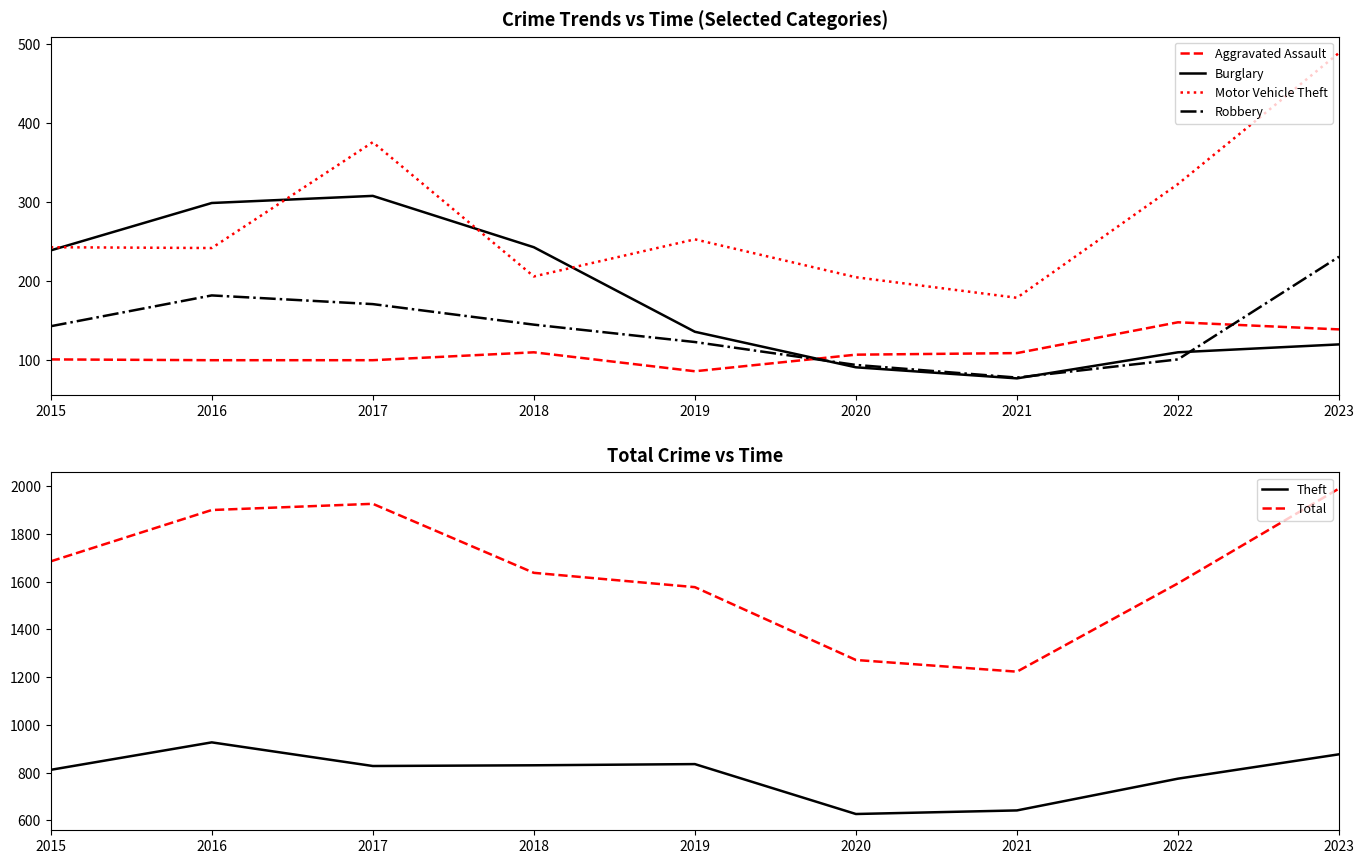

Which series has the widest spread of values?

Total